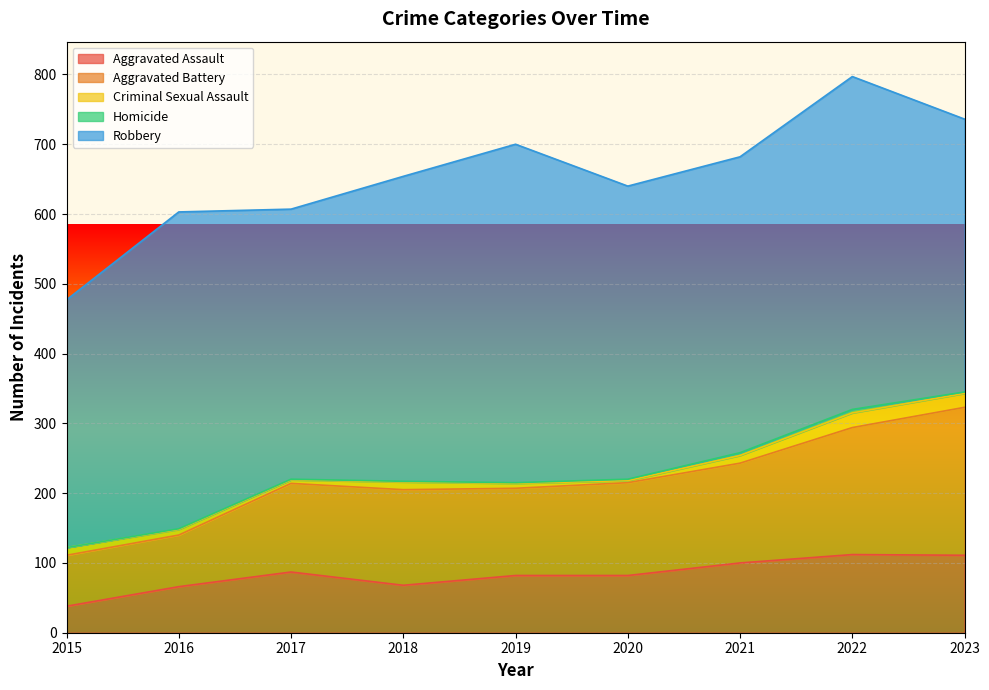

How many lines are shown in the chart?

5